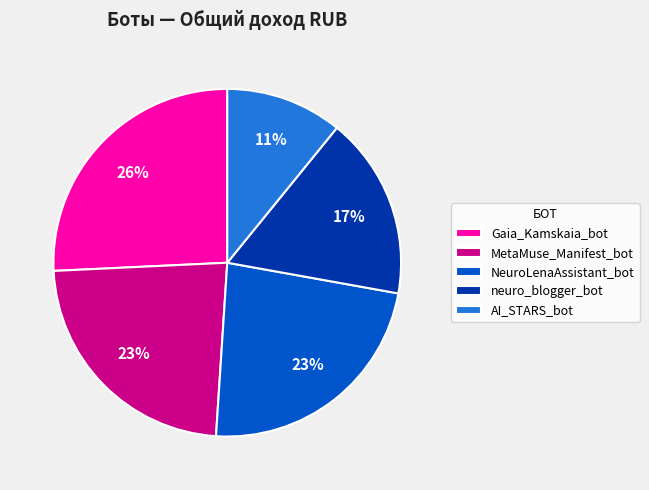

To the nearest percent, what is the difference between the largest and smallest slice percentages?

15%